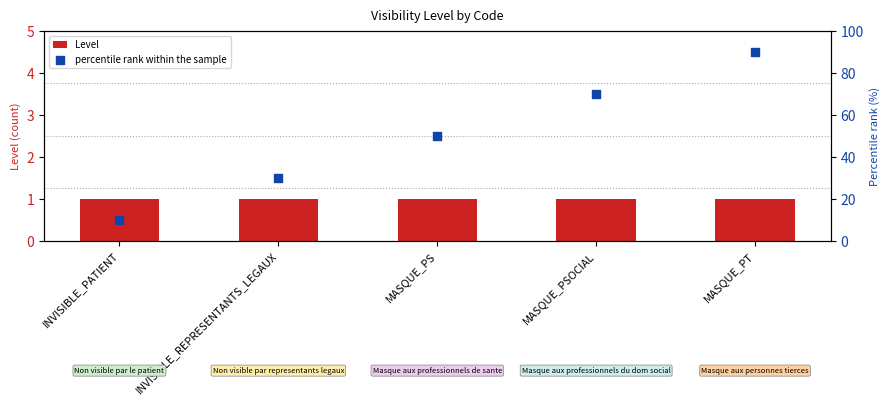

Which series has the largest total across all categories?

percentile rank within the sample